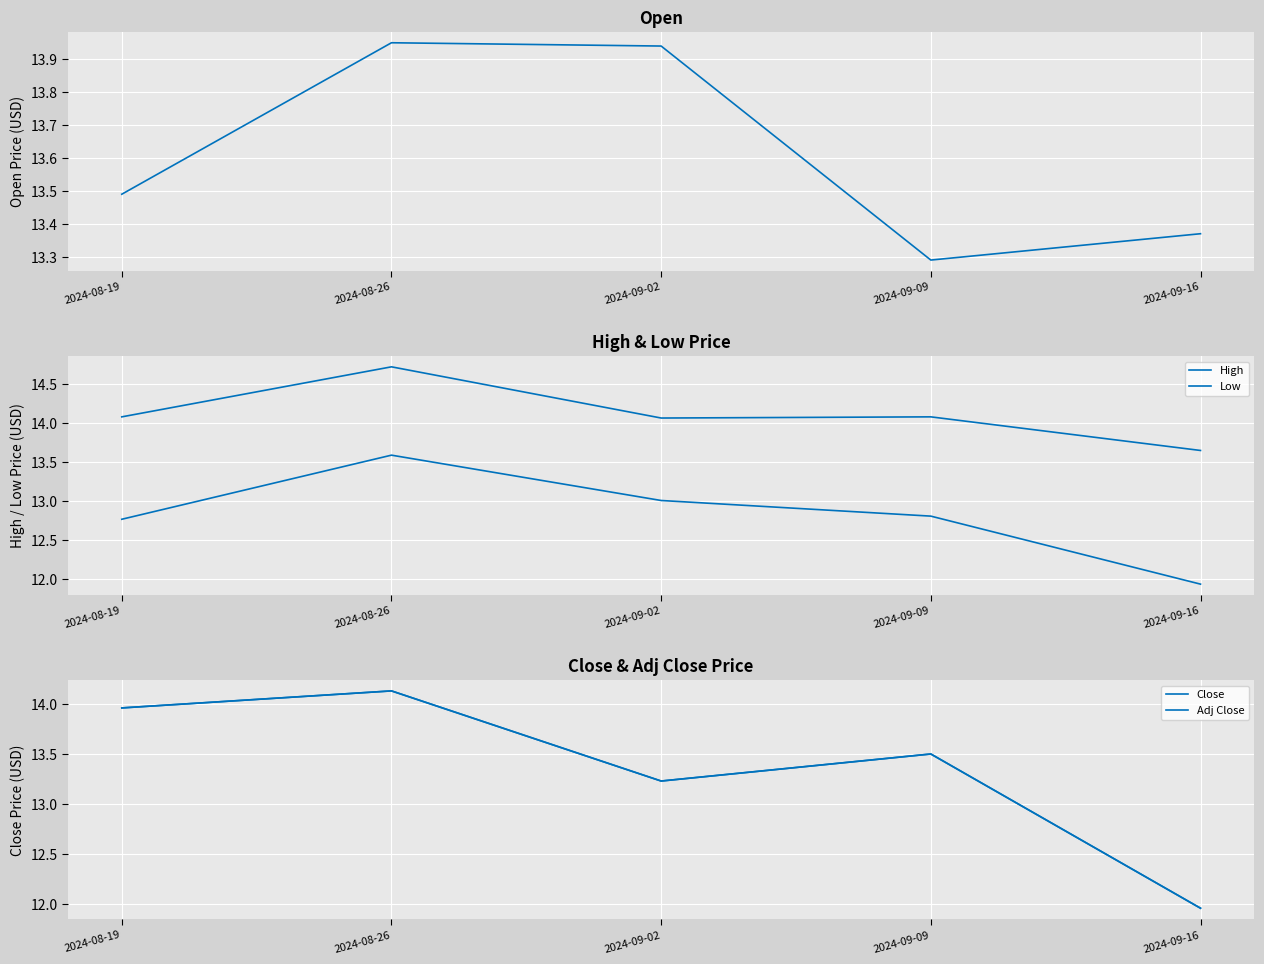

What position from the left is 2024-08-19?

1